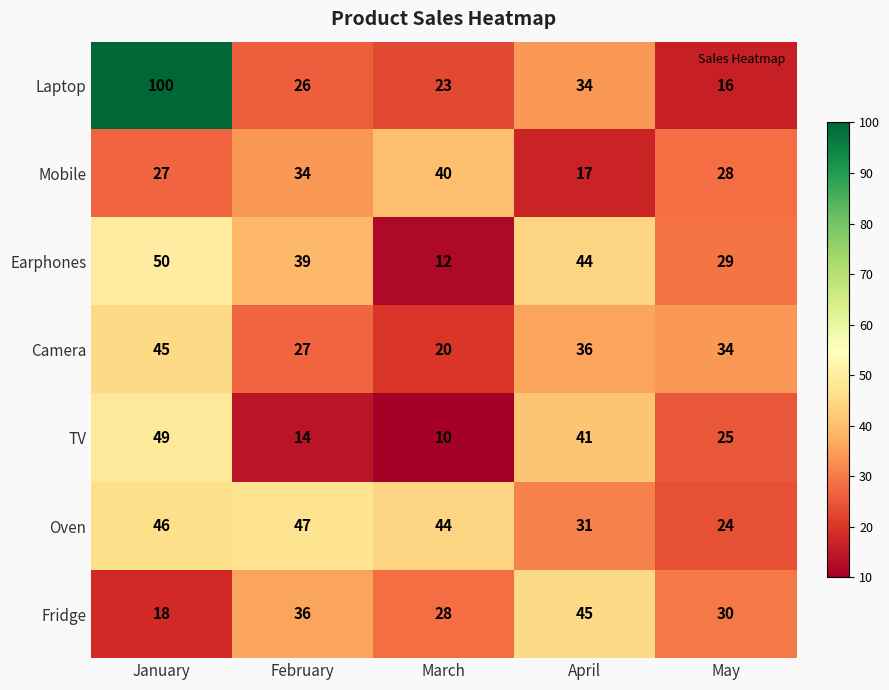

At March, list the series in order from smallest to largest.

TV, Earphones, Camera, Laptop, Fridge, Mobile, Oven